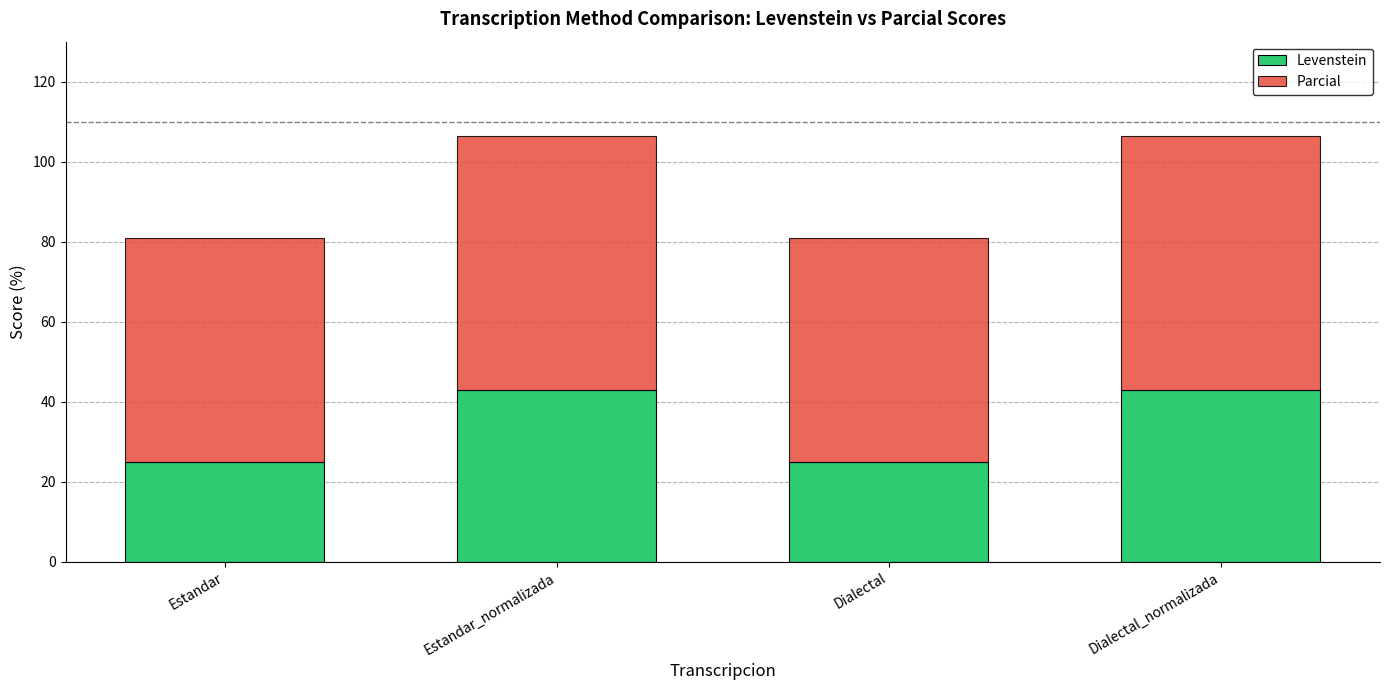

Read the Levenstein value at Dialectal_normalizada.

42.9